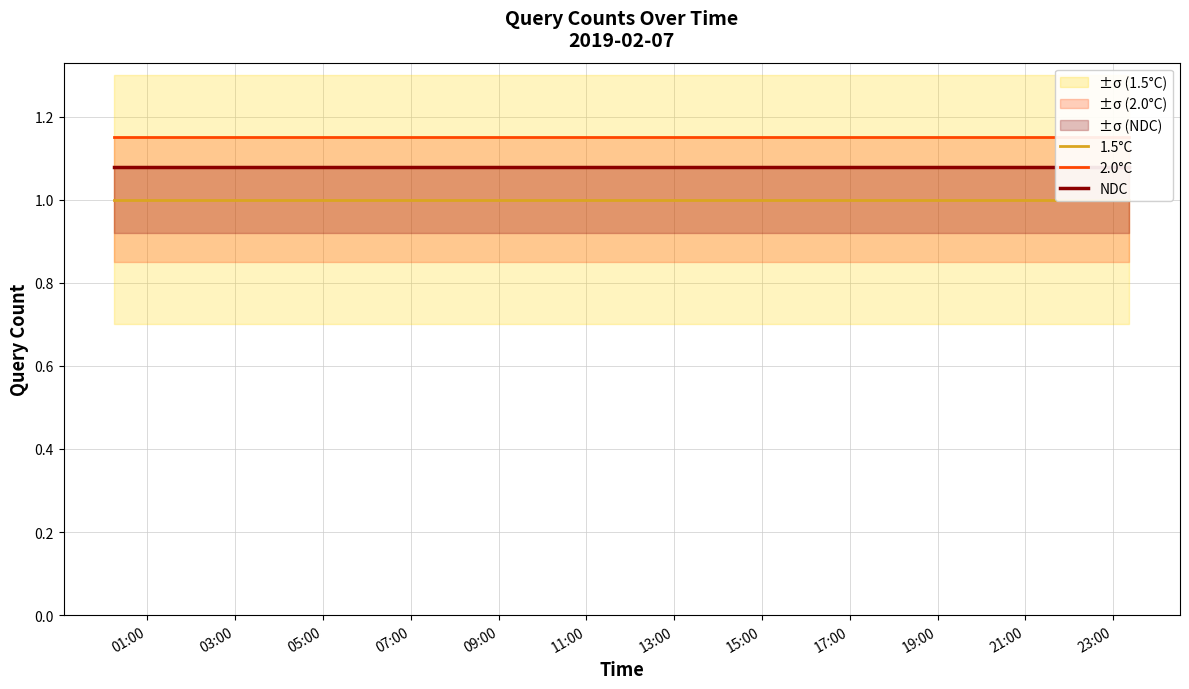

Between 01:00 and 05:00, which is larger?

01:00